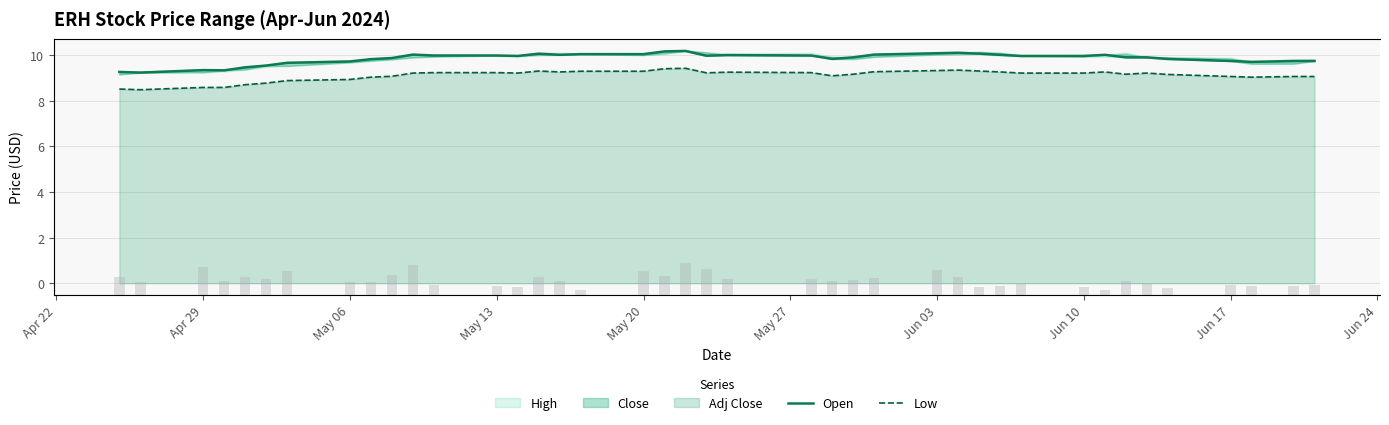

Are the bars horizontal?

No